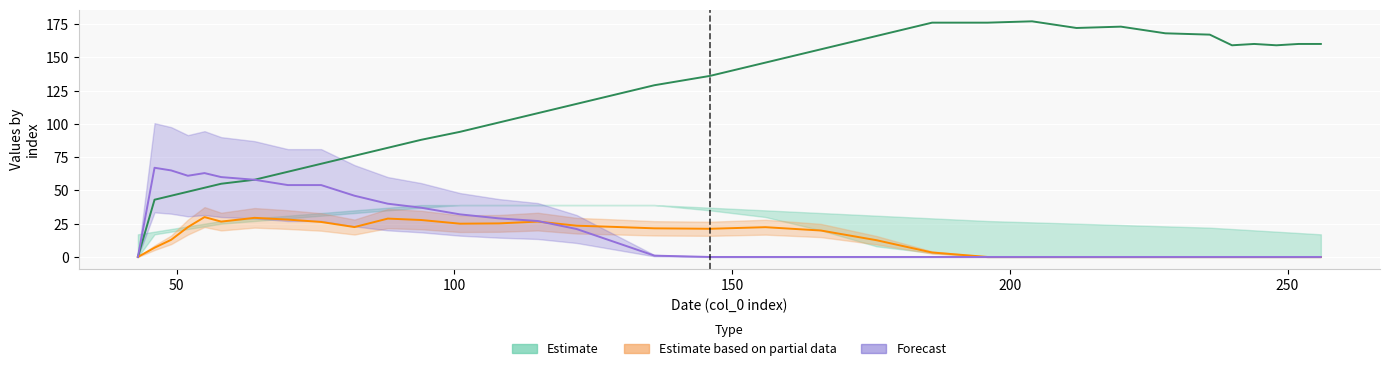

What is the total value across all series at 176?

178.6